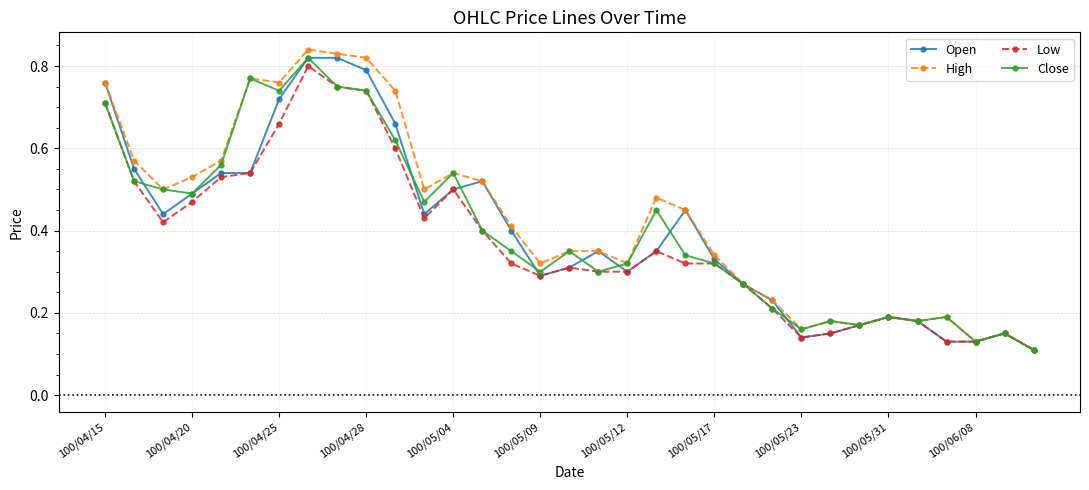

Count the Open values in the range 0 to 1.

33